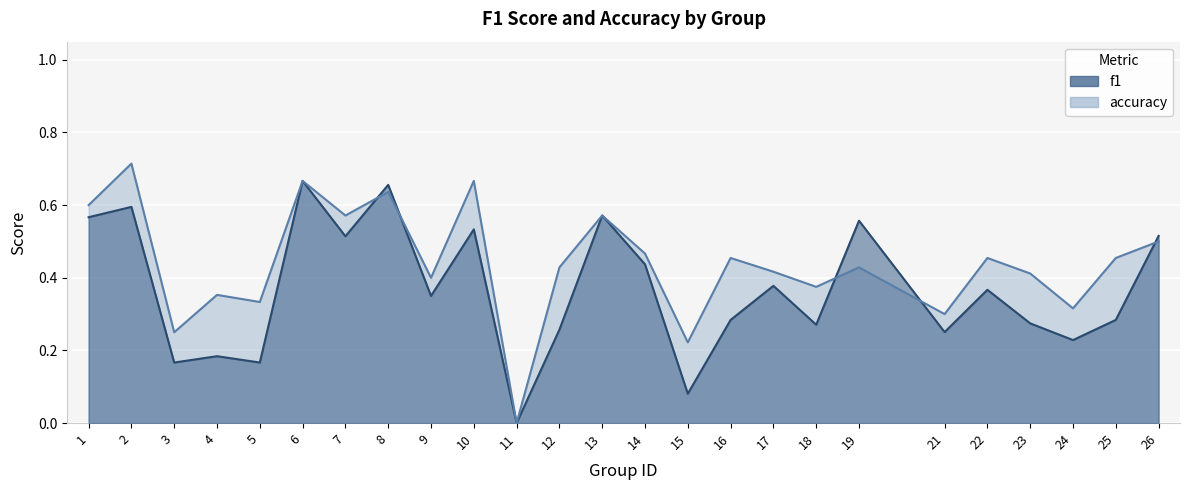

What is the difference between the maximum and minimum values in the f1 series?

0.7